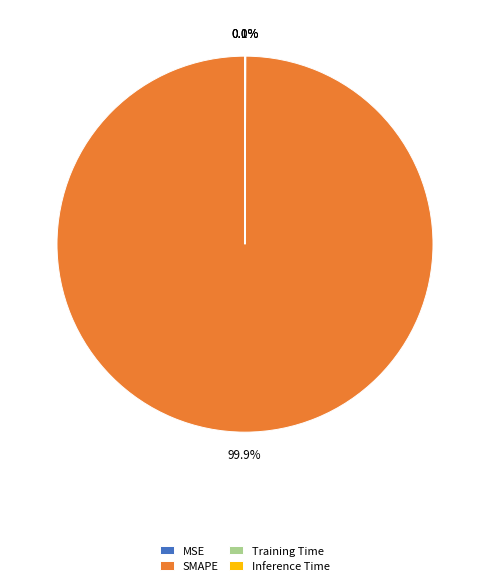

Is there a majority slice in this chart?

Yes